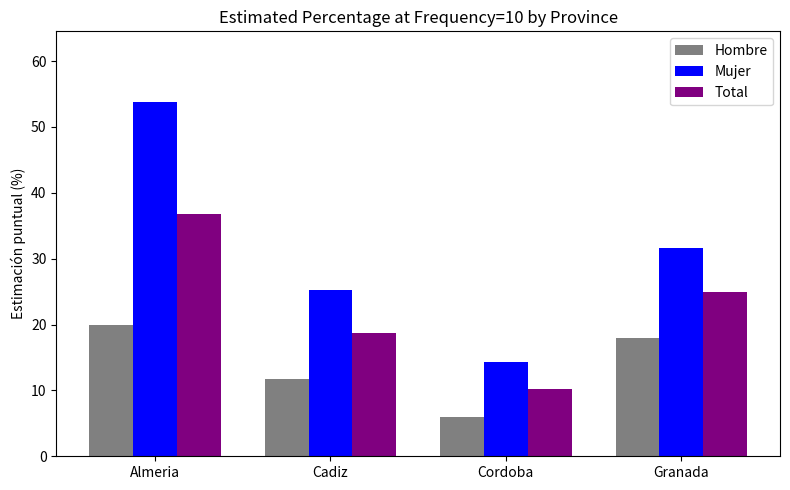

Rank the series by their average value, from lowest to highest.

Hombre, Total, Mujer